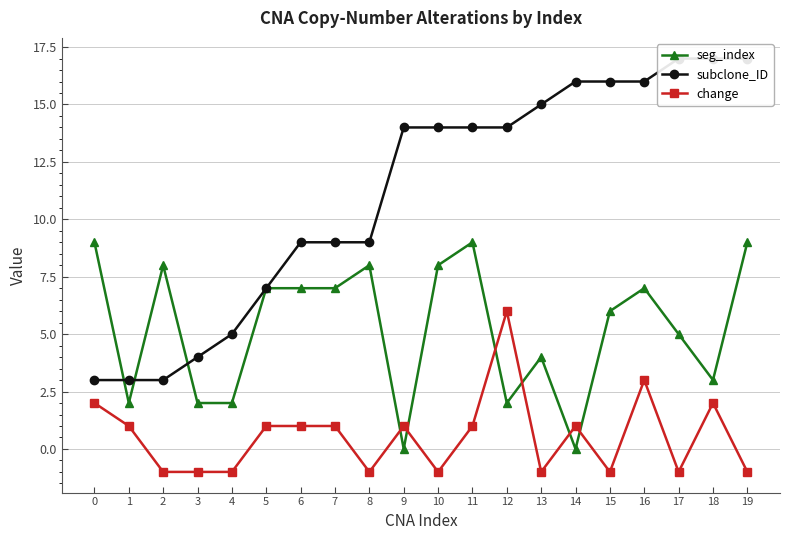

How many data points in seg_index are less than 7?

10